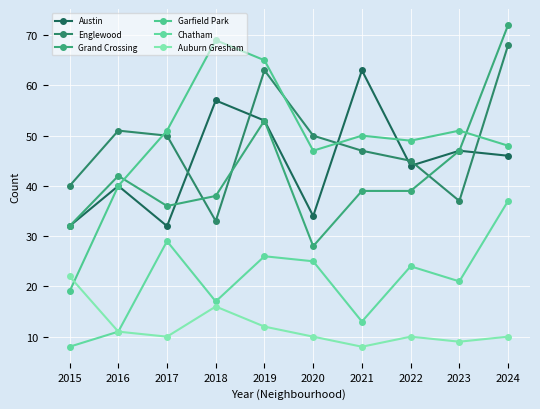

The value of Austin at 2017 is 32. True or false?

True